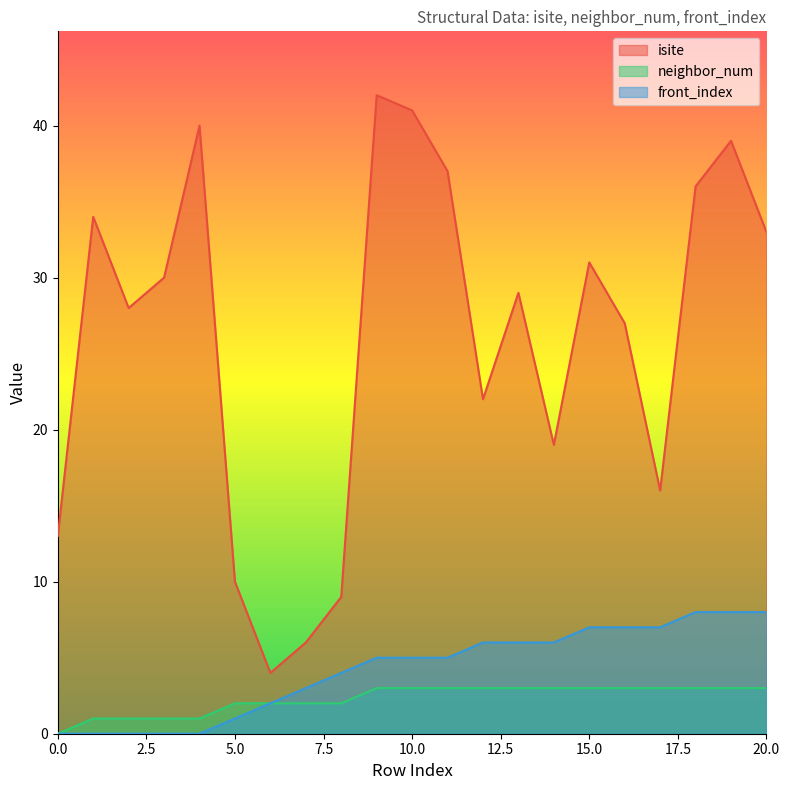

Is the value of neighbor_num at 14 greater than the value of isite at 3?

No